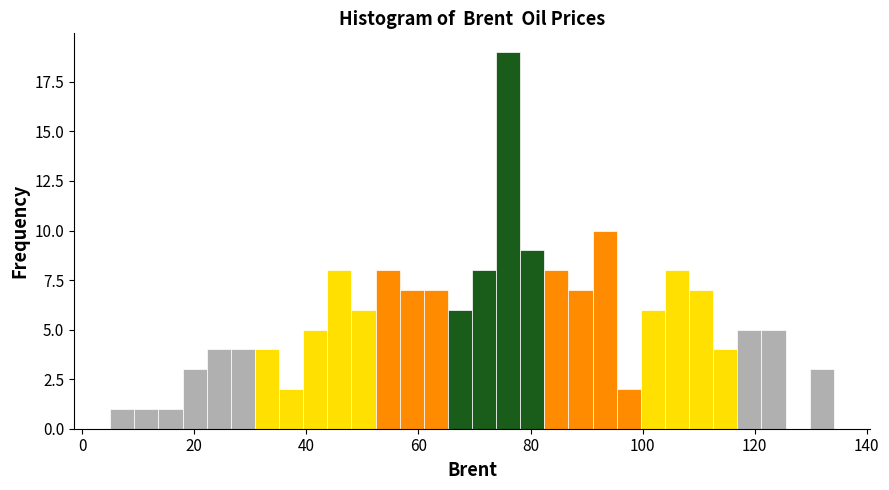

Read against the x-axis, roughly where is the centre of the tallest bar?

76